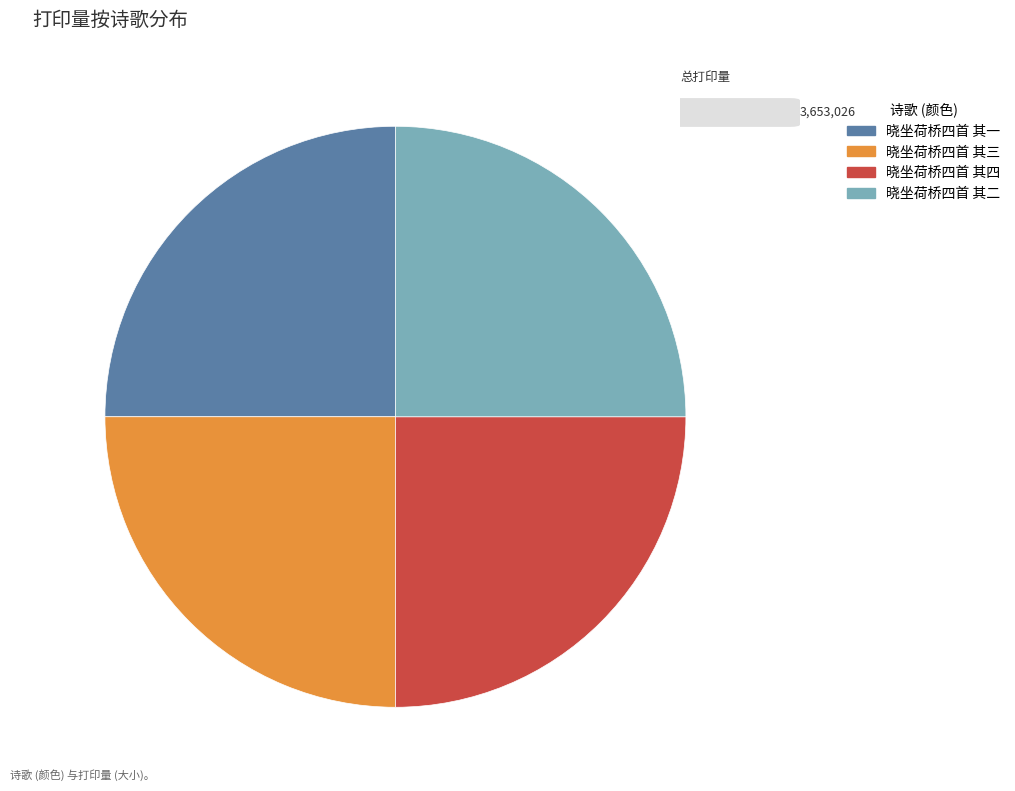

True or false: 晓坐荷桥四首 其四 accounts for 25% of the total.

True